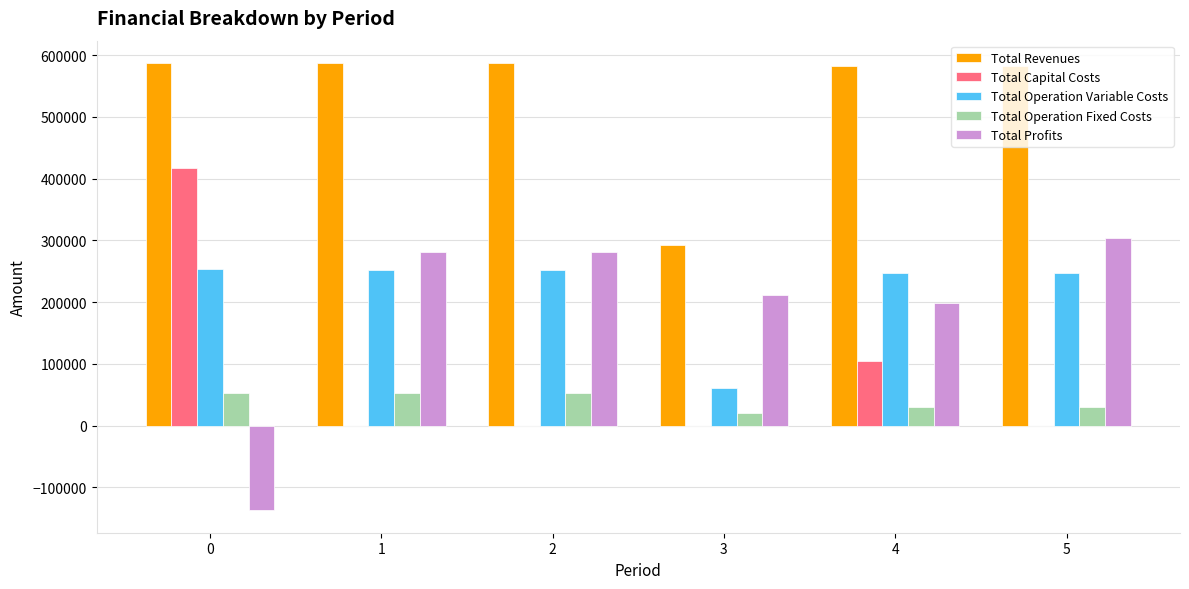

The value of Total Capital Costs at 2 is 0.0. True or false?

True